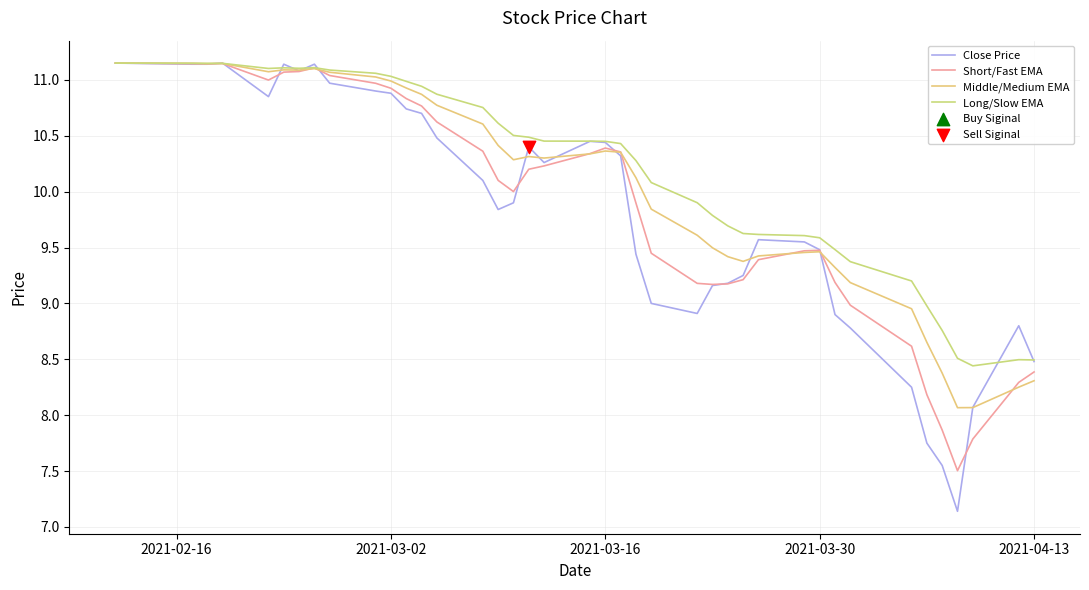

Which series has the largest total across all categories?

Long/Slow EMA